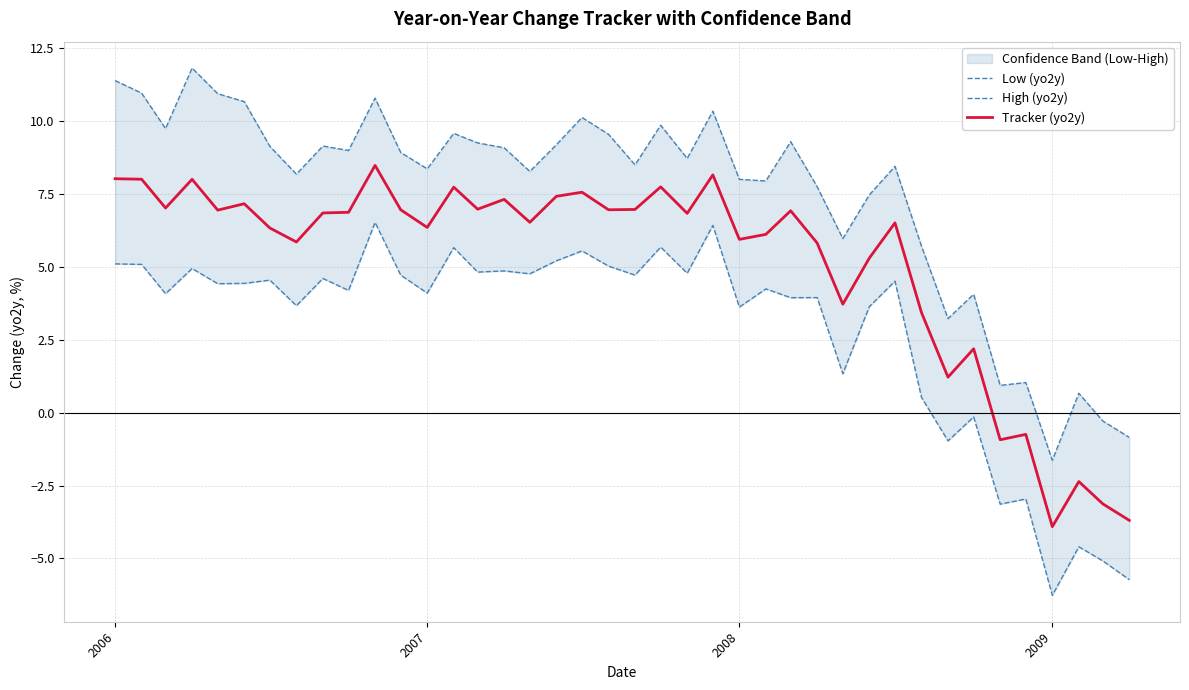

What is the minimum value for Tracker (yo2y)?

-3.9